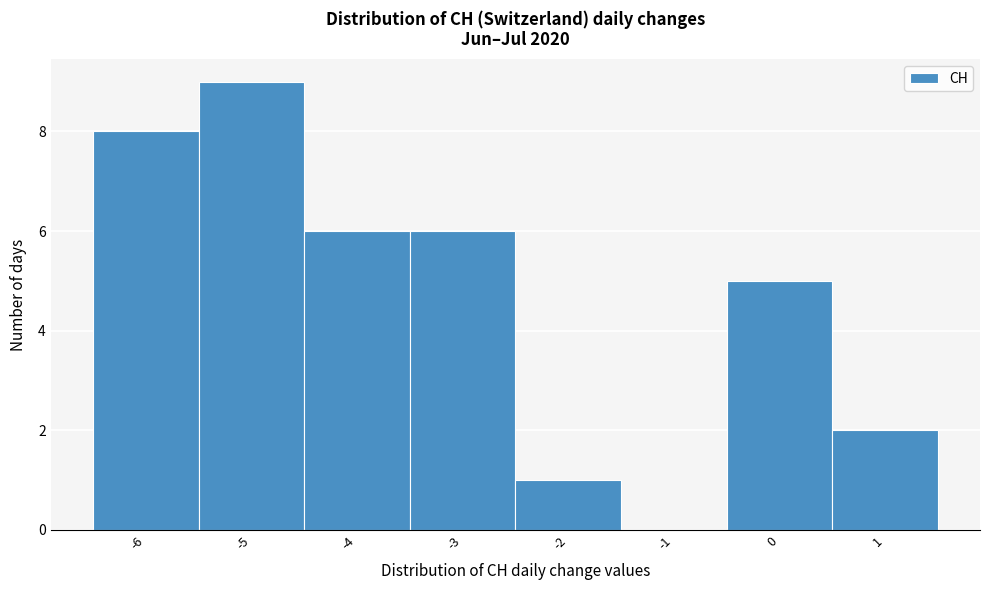

Reading left to right, transcribe this chart: for each bar, give the range it covers on the x-axis and its height. The values are not printed on the chart, so give them approximately, as read against the axis.

-6.5 to -5.5: 8
-5.5 to -4.5: 9
-4.5 to -3.5: 6
-3.5 to -2.5: 6
-2.5 to -1.5: 1
-1.5 to -0.5: 0
-0.5 to 0.5: 5
0.5 to 1.5: 2